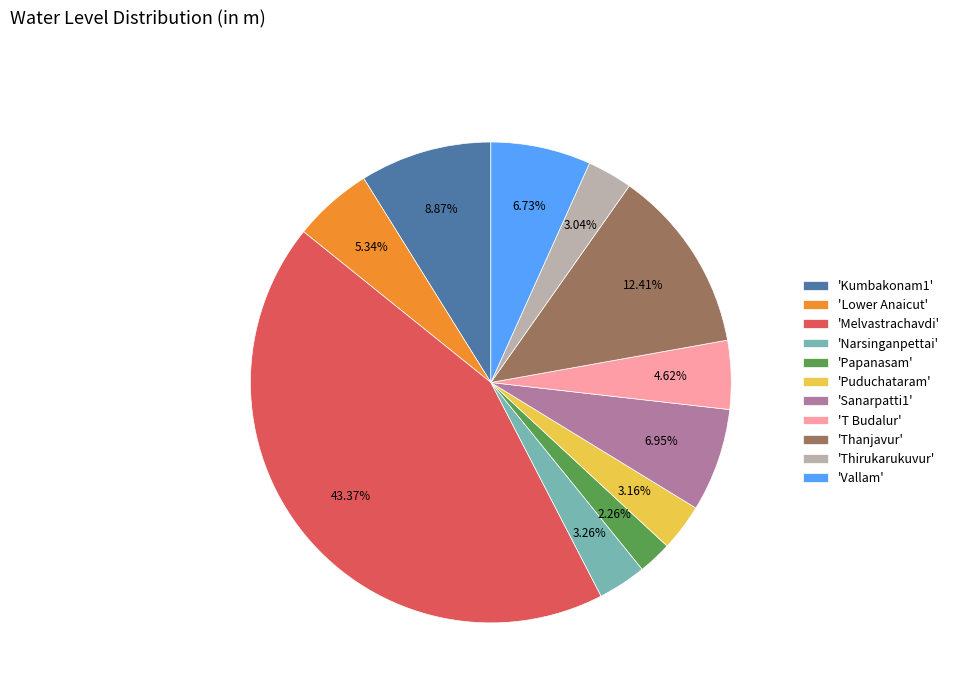

Between 'Lower Anaicut' and 'Narsinganpettai', which is larger?

'Lower Anaicut'